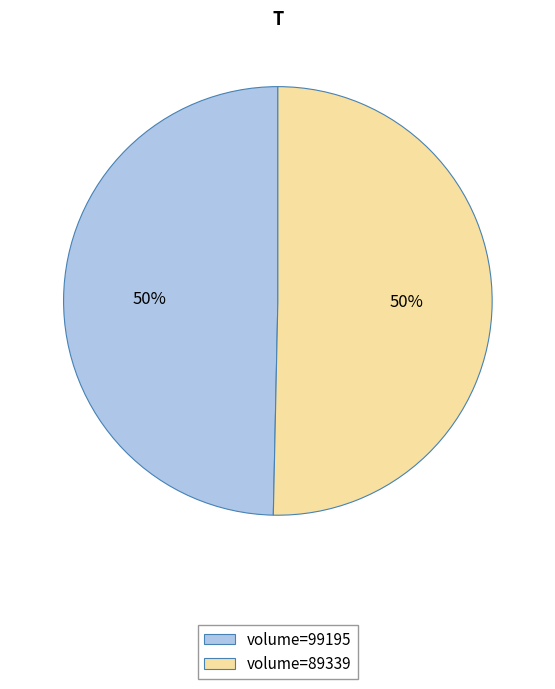

How many segments does this pie chart have?

2